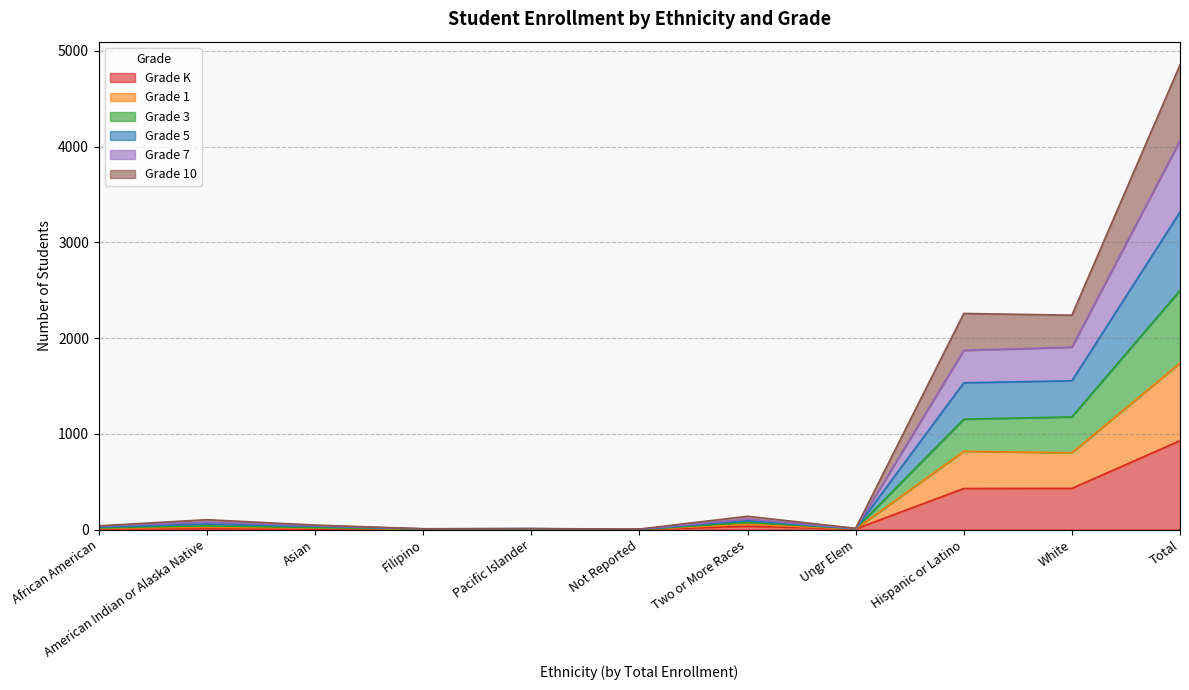

Rank the series at American Indian or Alaska Native from highest to lowest value.

Grade 5, Grade 7, Grade 10, Grade 3, Grade 1, Grade K